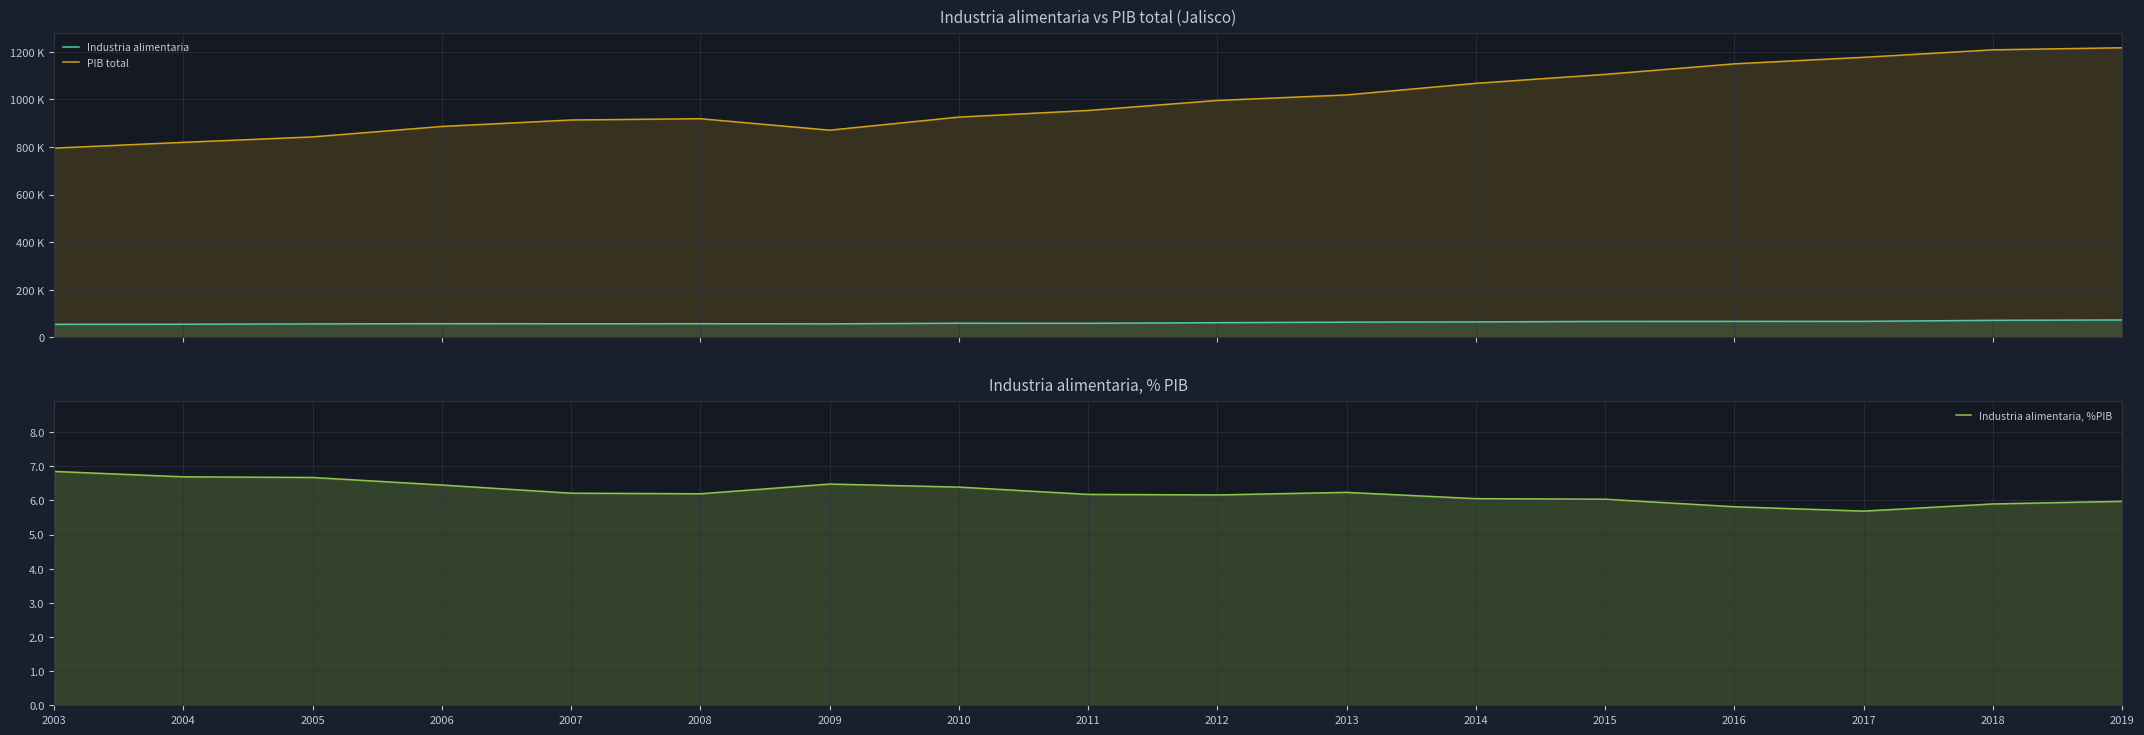

True or false: Industria alimentaria and PIB total intersect in this chart.

False